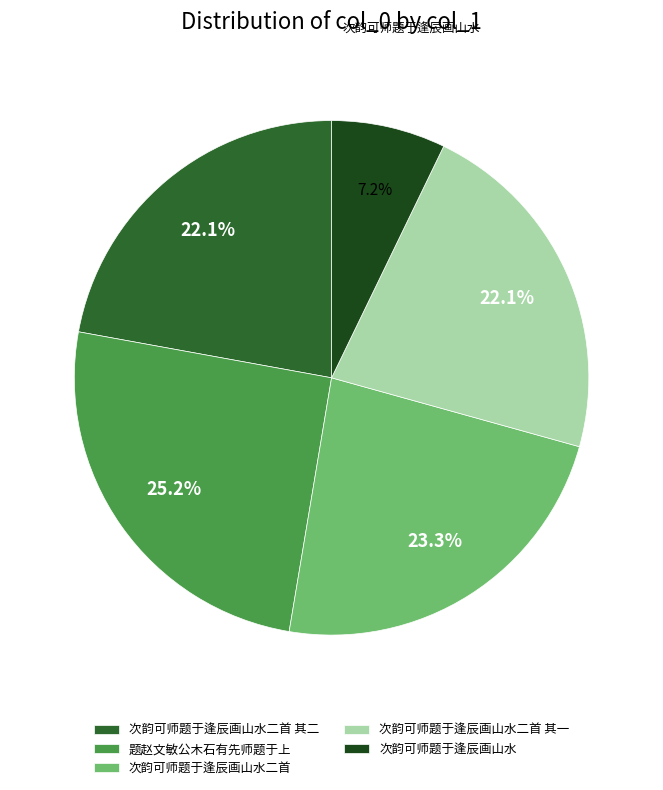

What percentage is NOT represented by 次韵可师题于逢辰画山水二首?

76.7%